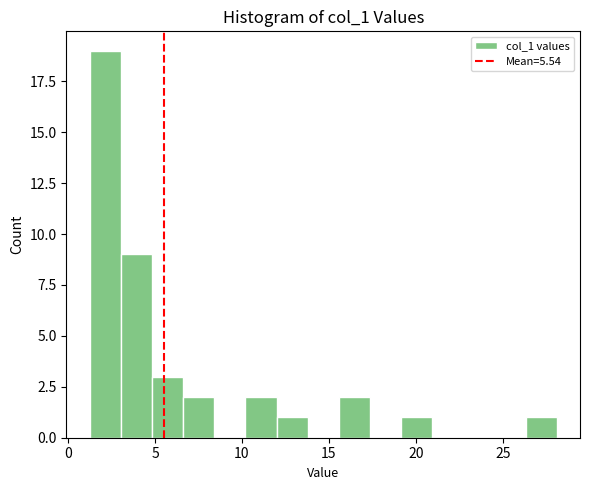

Read against the x-axis, roughly where is the centre of the tallest bar?

2.0